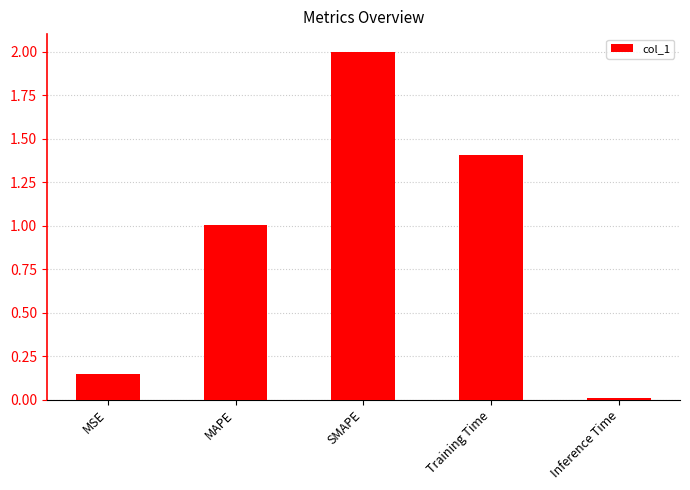

What is the average value?

0.9